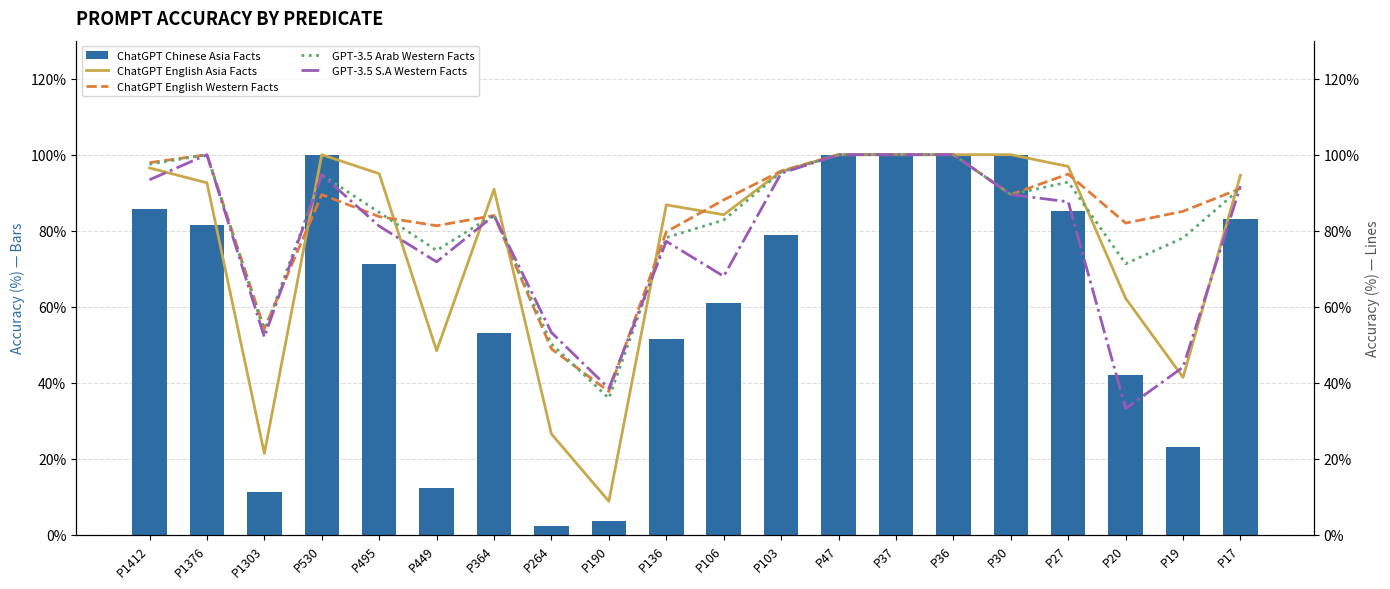

Are the bars grouped side by side (vs. stacked)?

Yes